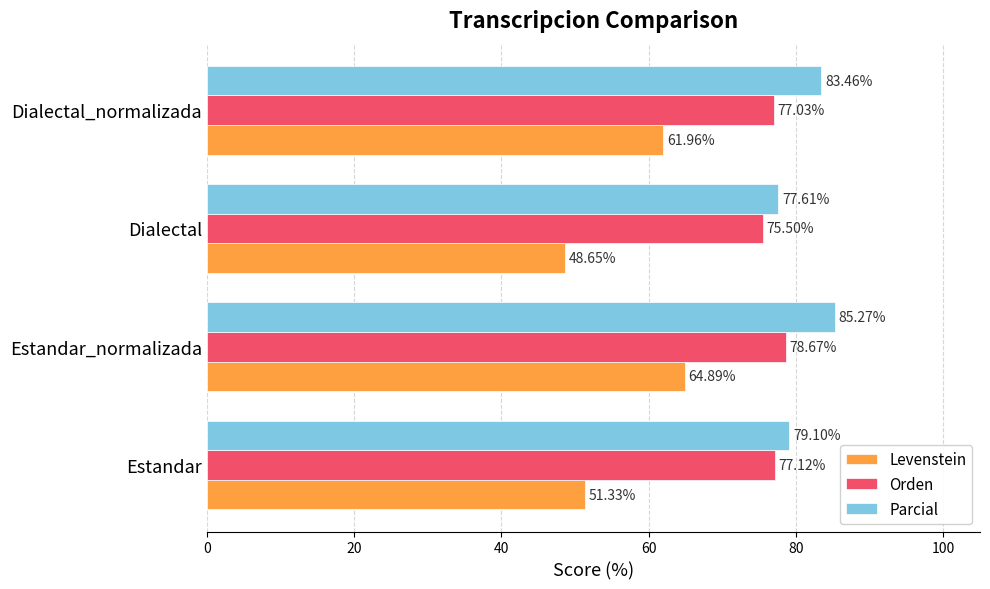

What is the difference between the highest and lowest values at Dialectal_normalizada?

21.5